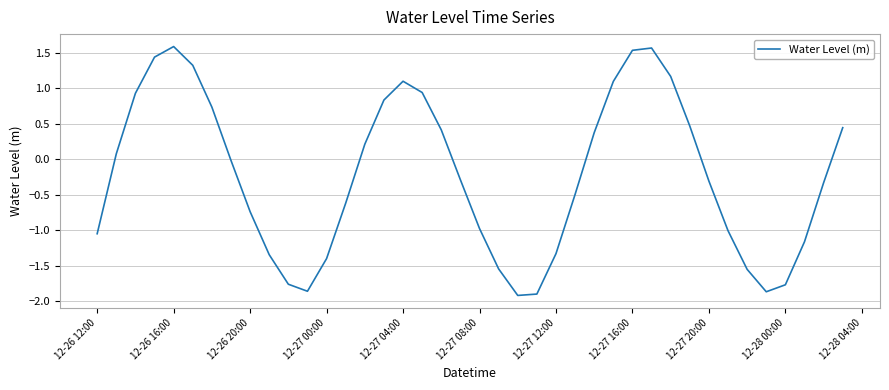

What is the maximum value shown in the chart?

1.6